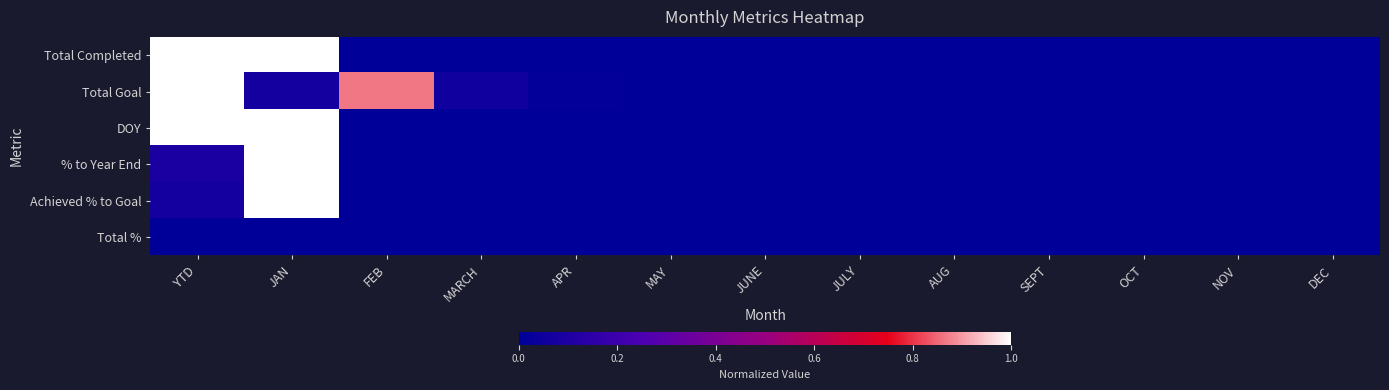

Reading left to right, what are all the values shown in this chart?

Total Completed: YTD=1.0	JAN=1.0	FEB=0.0	MARCH=0.0	APR=0.0	MAY=0.0	JUNE=0.0	JULY=0.0	AUG=0.0	SEPT=0.0	OCT=0.0	NOV=0.0	DEC=0.0
Total Goal: YTD=1.0	JAN=0.1	FEB=0.9	MARCH=0.1	APR=0.0	MAY=0.0	JUNE=0.0	JULY=0.0	AUG=0.0	SEPT=0.0	OCT=0.0	NOV=0.0	DEC=0.0
DOY: YTD=1.0	JAN=1.0	FEB=0.0	MARCH=0.0	APR=0.0	MAY=0.0	JUNE=0.0	JULY=0.0	AUG=0.0	SEPT=0.0	OCT=0.0	NOV=0.0	DEC=0.0
% to Year End: YTD=0.1	JAN=1.0	FEB=0.0	MARCH=0.0	APR=0.0	MAY=0.0	JUNE=0.0	JULY=0.0	AUG=0.0	SEPT=0.0	OCT=0.0	NOV=0.0	DEC=0.0
Achieved % to Goal: YTD=0.1	JAN=1.0	FEB=0.0	MARCH=0.0	APR=0.0	MAY=0.0	JUNE=0.0	JULY=0.0	AUG=0.0	SEPT=0.0	OCT=0.0	NOV=0.0	DEC=0.0
Total %: YTD=0.0	JAN=0.0	FEB=0.0	MARCH=0.0	APR=0.0	MAY=0.0	JUNE=0.0	JULY=0.0	AUG=0.0	SEPT=0.0	OCT=0.0	NOV=0.0	DEC=0.0